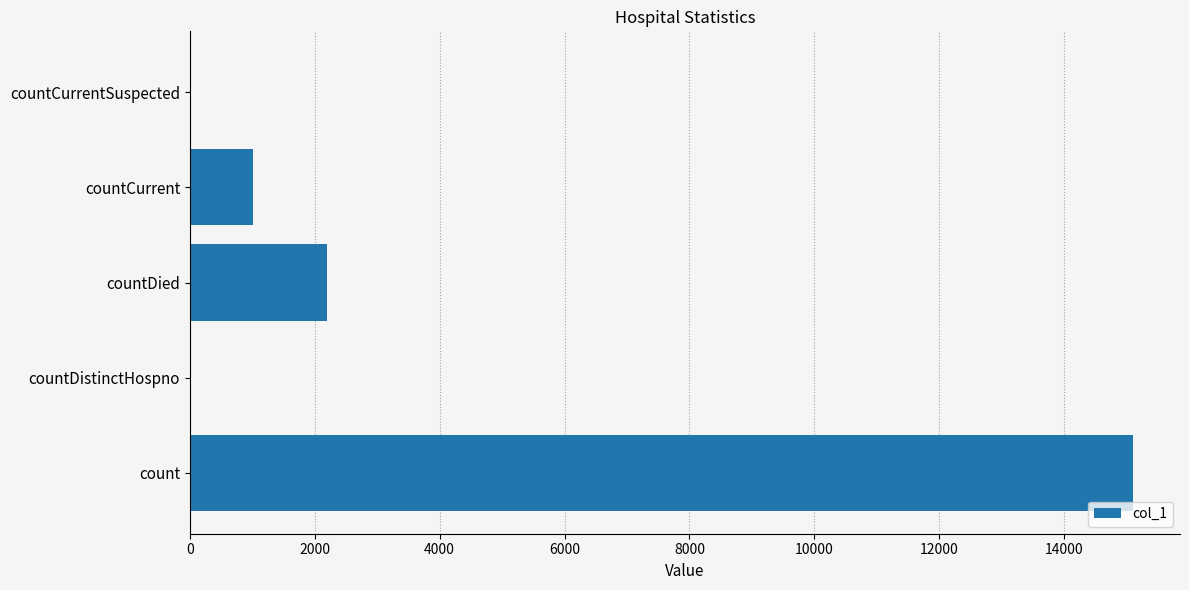

The chart shows a value of 25701 at count. True or false?

False